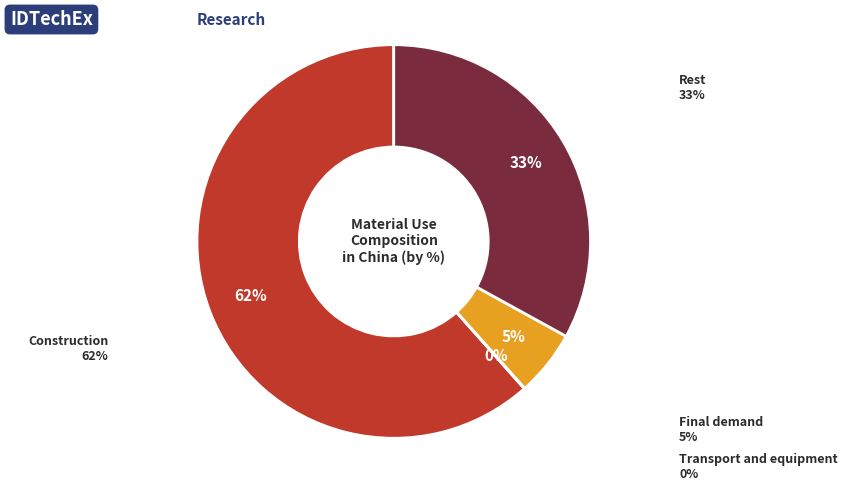

To the nearest percent, what is the combined percentage of Transport and equipment and Final demand?

5%